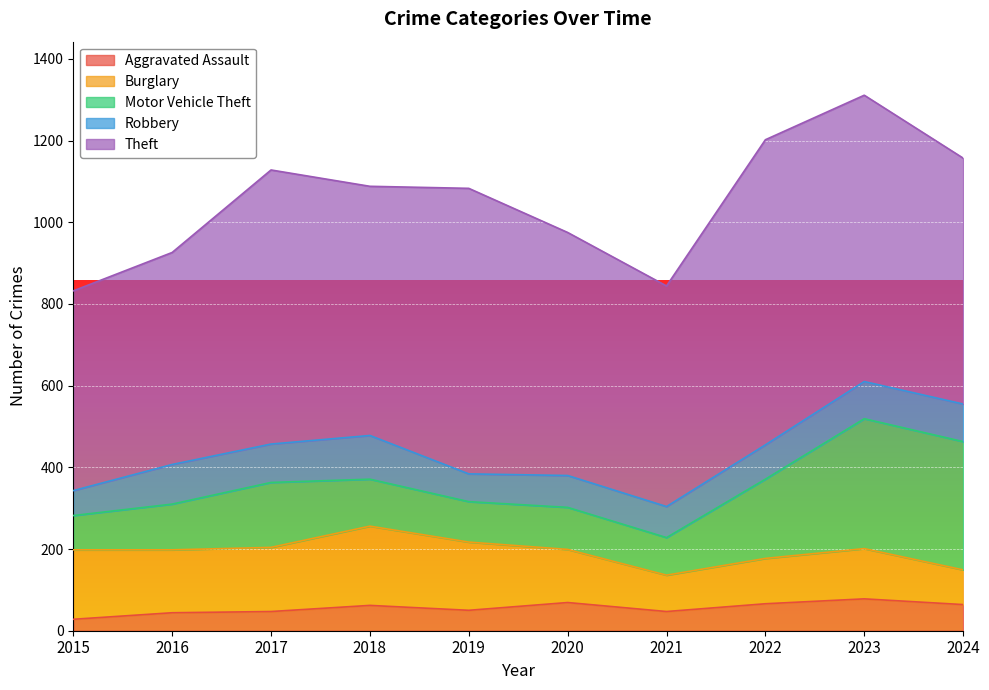

True or false: Aggravated Assault and Robbery intersect in this chart.

False